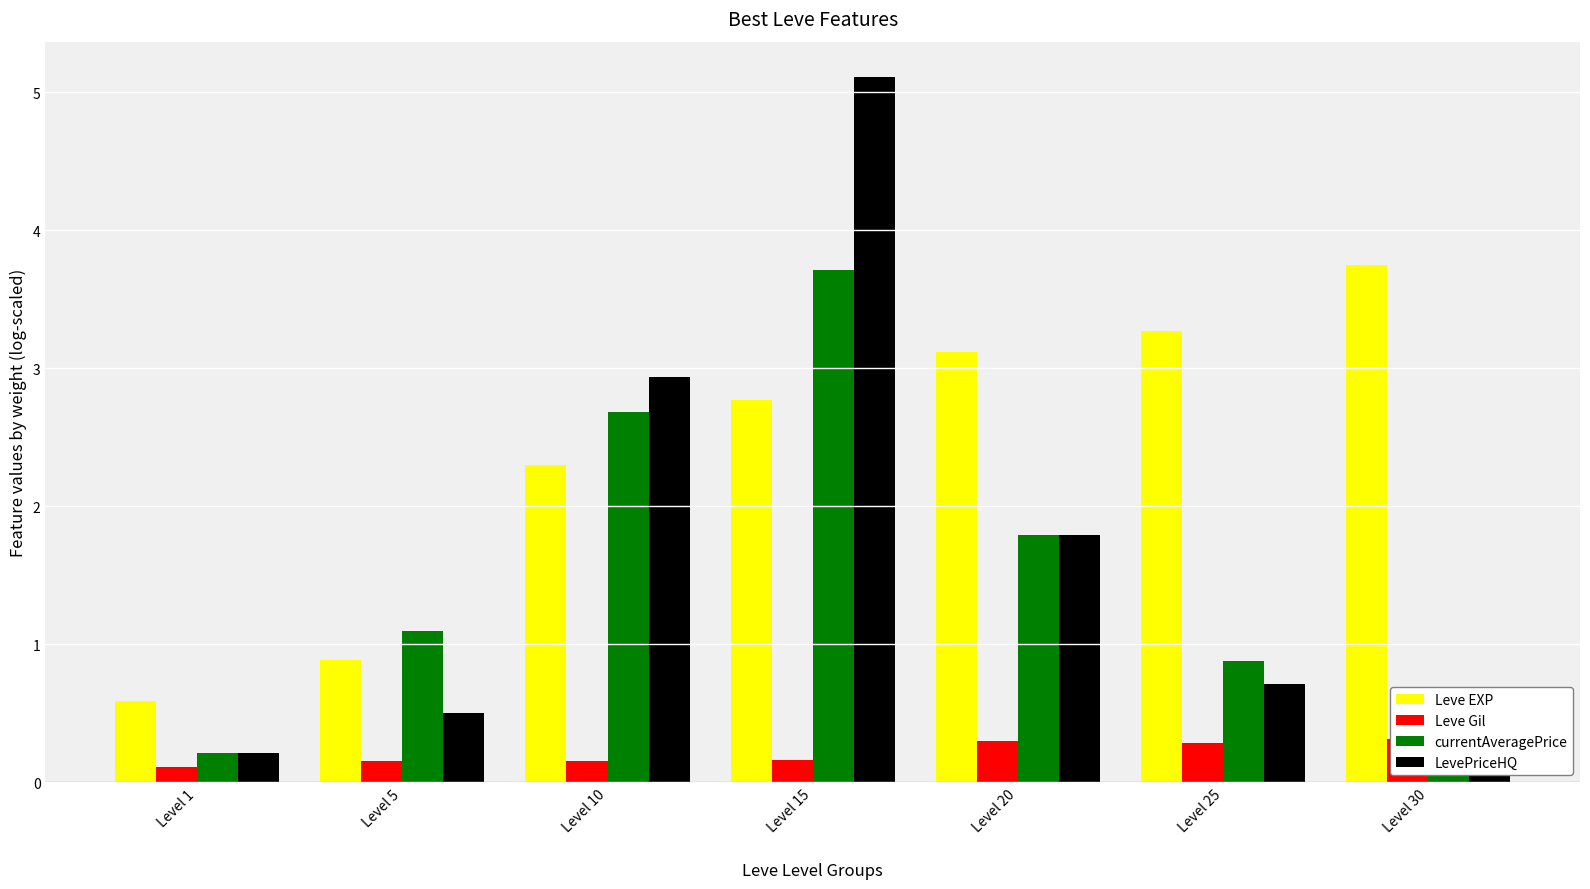

Which series has the widest spread of values?

LevePriceHQ